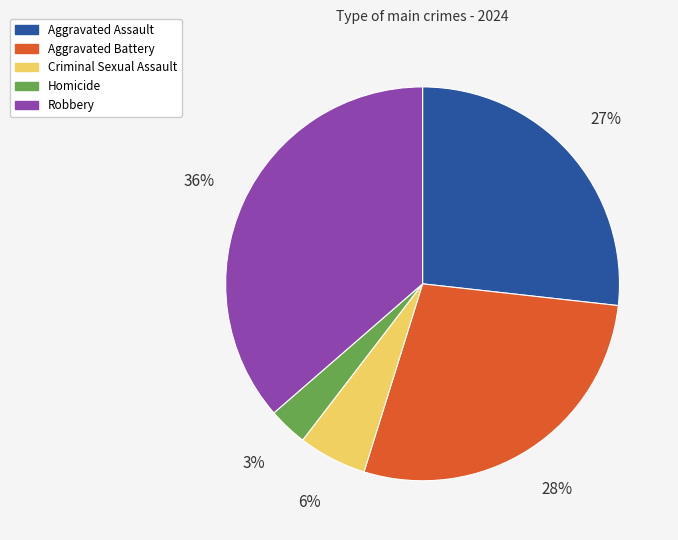

What is the smallest slice in the pie chart?

Homicide